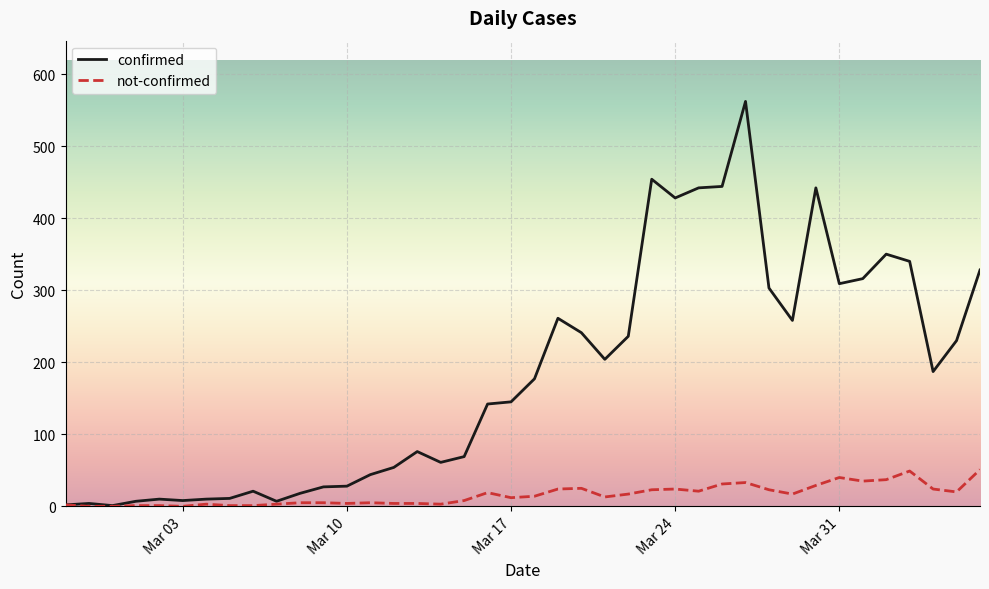

What is the difference between the maximum and minimum values in the not-confirmed series?

51